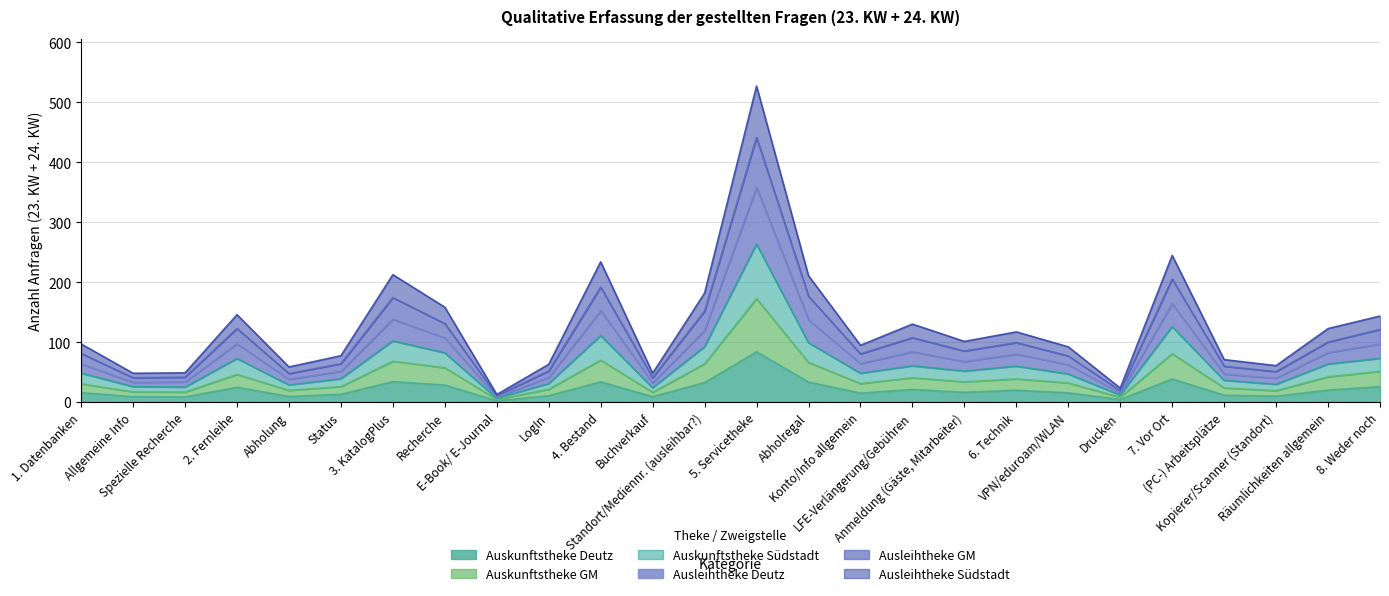

What is the maximum value shown in the chart?

527.0